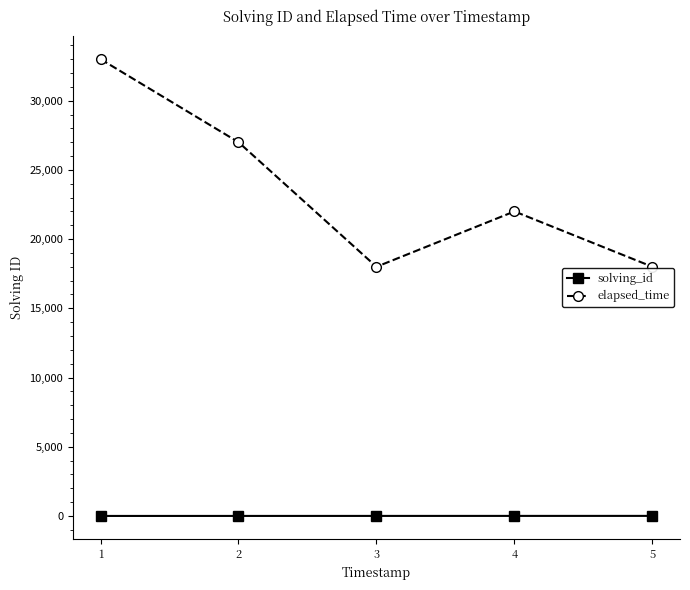

True or false: elapsed_time has more than 1 interior local peaks.

False